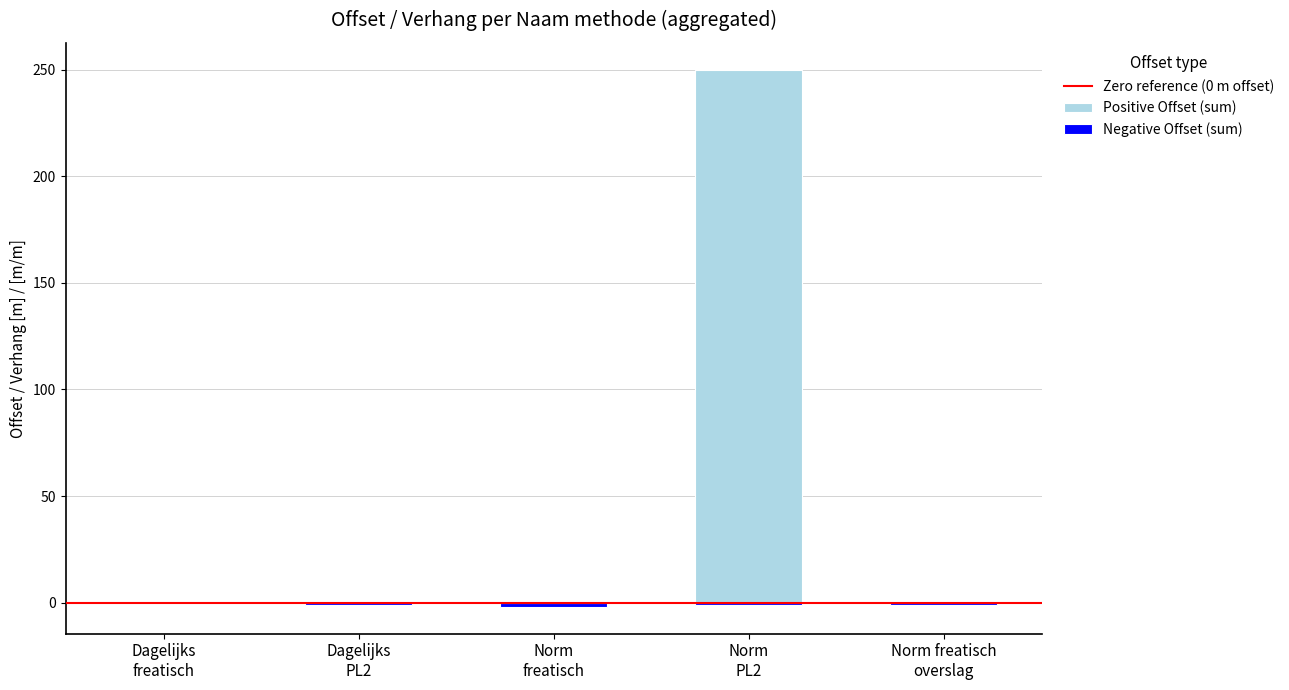

What is the average value of the Positive Offset series?

50.0